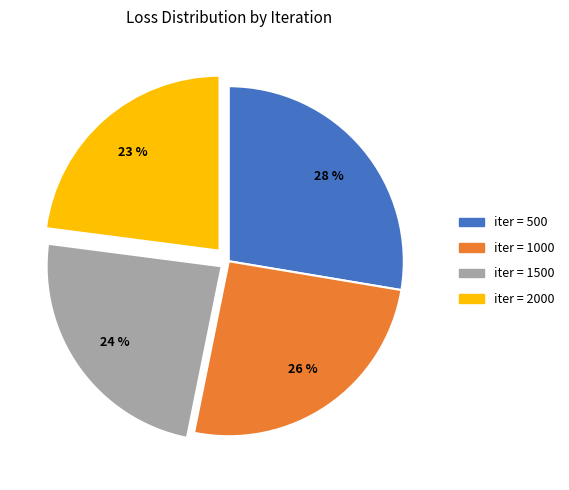

To the nearest percent, what is the average slice percentage?

25%